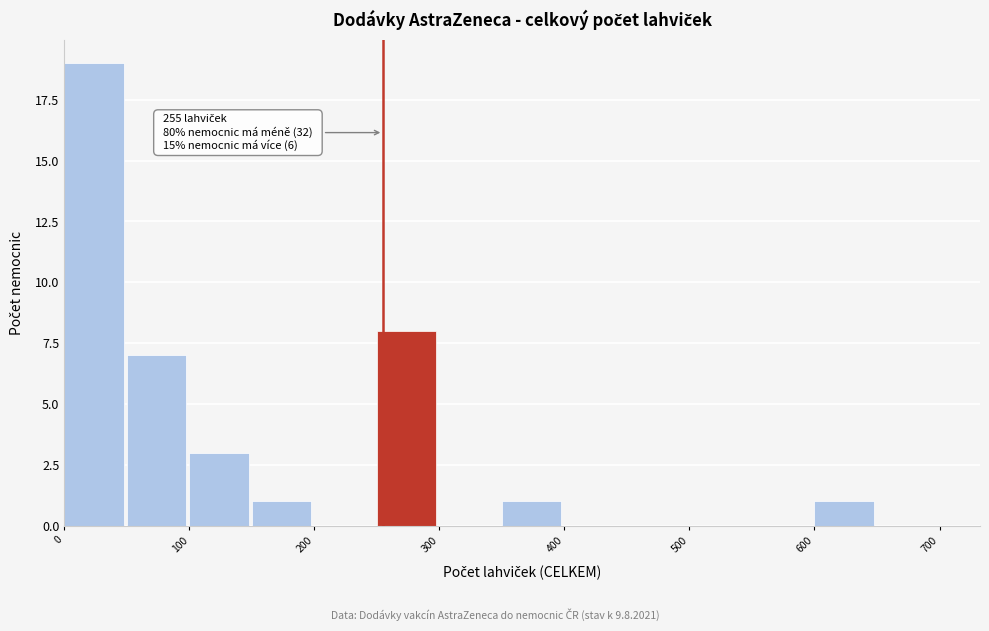

Over which range of the x-axis is the bar tallest?

0 to 50